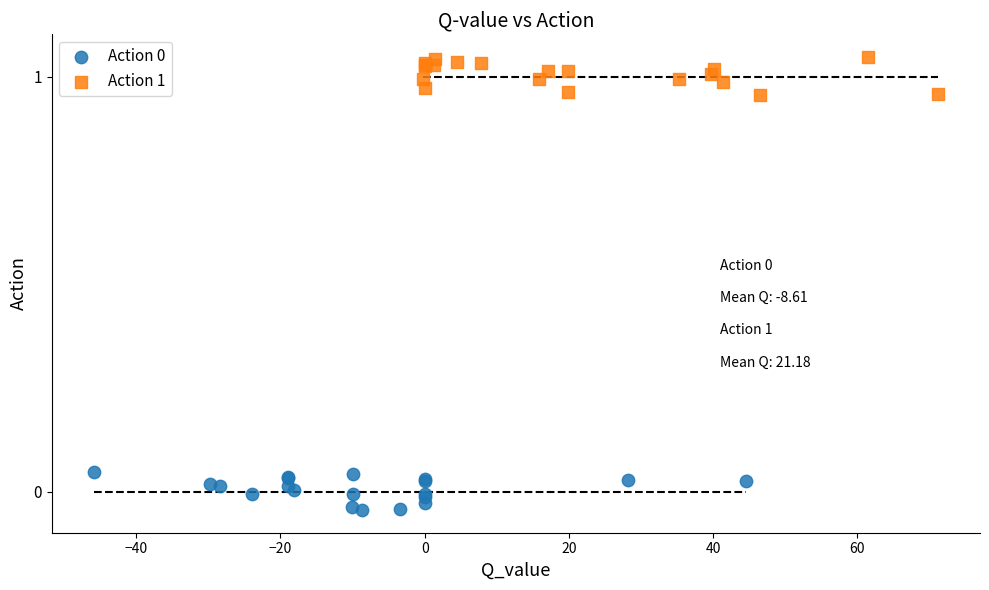

Which series reaches the maximum Y coordinate?

Action 1